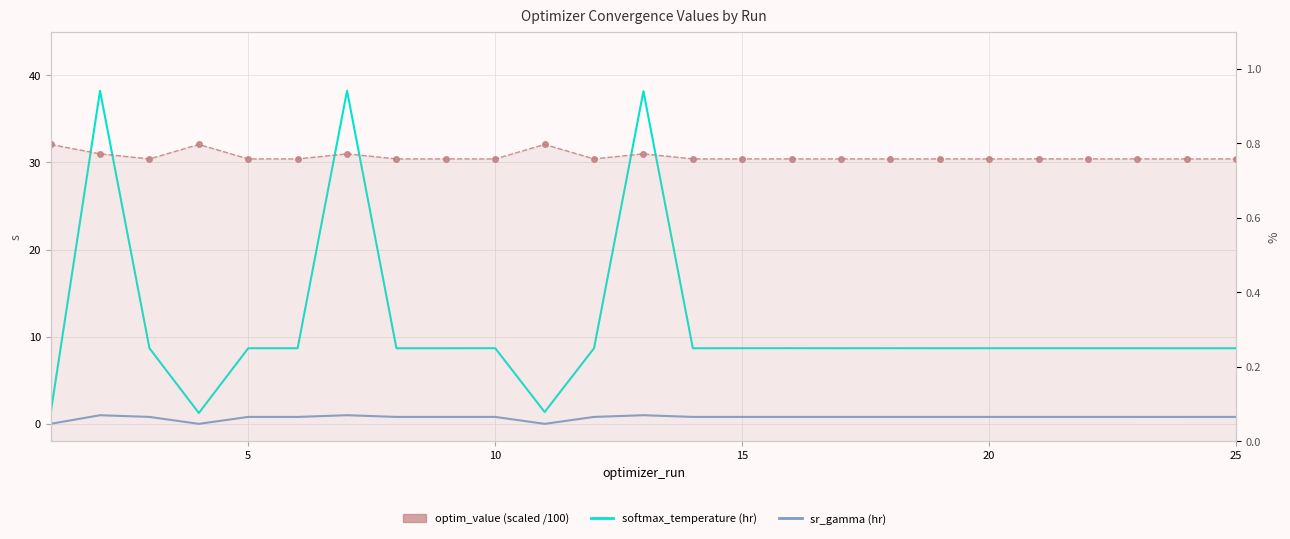

Which series has the largest range (max minus min)?

softmax_temperature (hr)